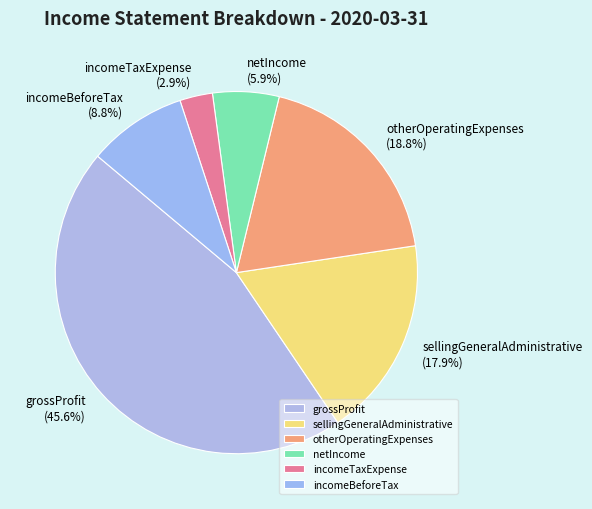

How many slices are in this pie chart?

6